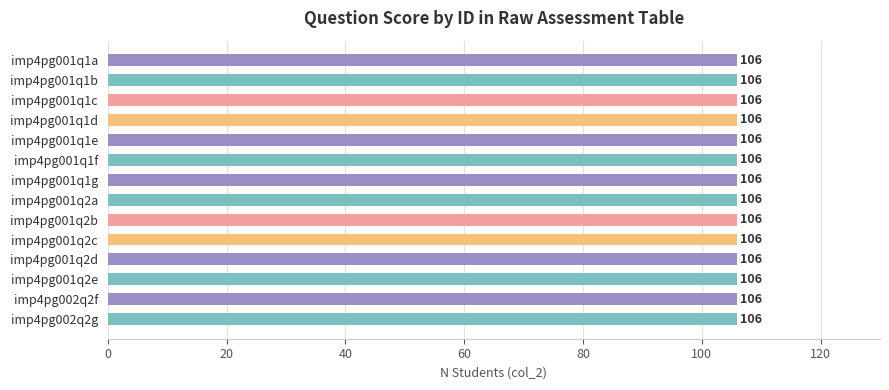

List the labels in order of value, largest first.

imp4pg001q2a, imp4pg001q2b, imp4pg001q2c, imp4pg001q2d, imp4pg001q2e, imp4pg002q2f, imp4pg002q2g, imp4pg001q1a, imp4pg001q1b, imp4pg001q1c, imp4pg001q1d, imp4pg001q1e, imp4pg001q1f, imp4pg001q1g